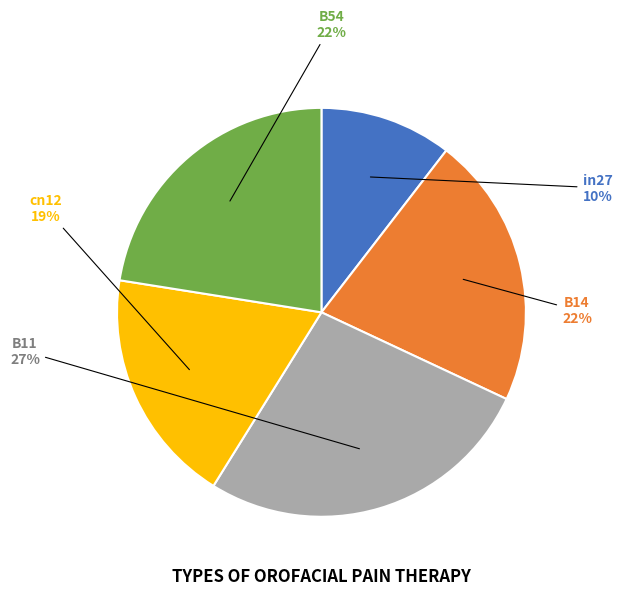

Count the number of slices in the pie.

5